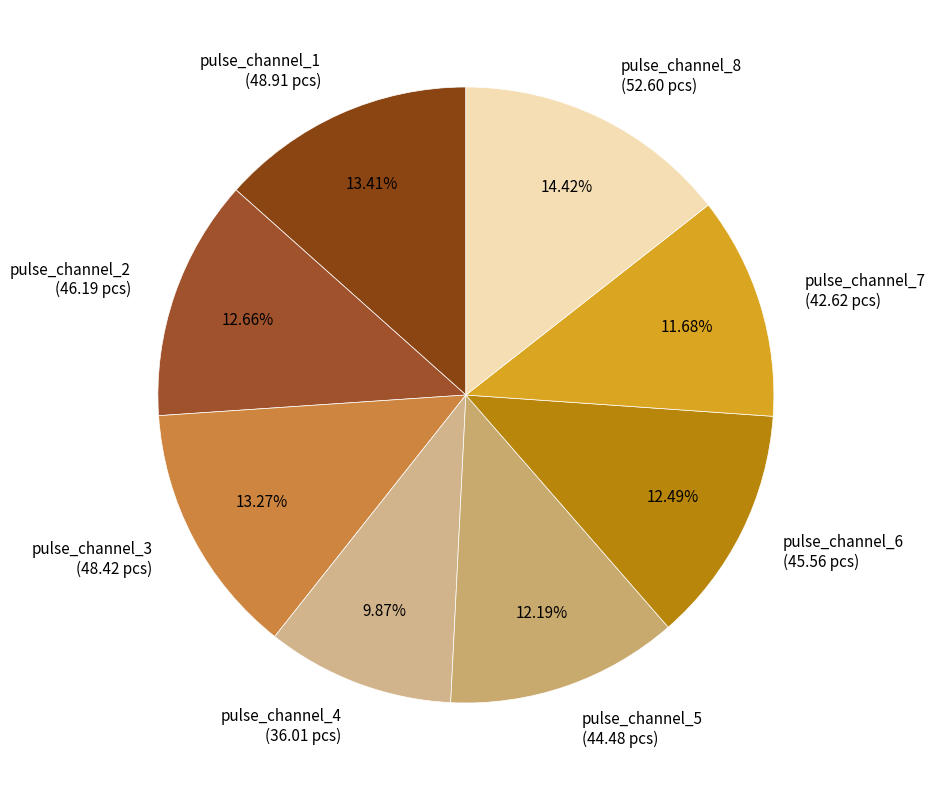

Is it true that pulse_channel_7 is 20% of the pie?

False